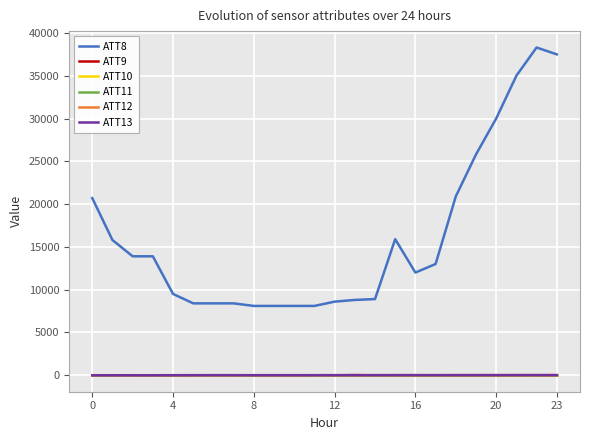

True or false: ATT8 and ATT11 intersect in this chart.

False